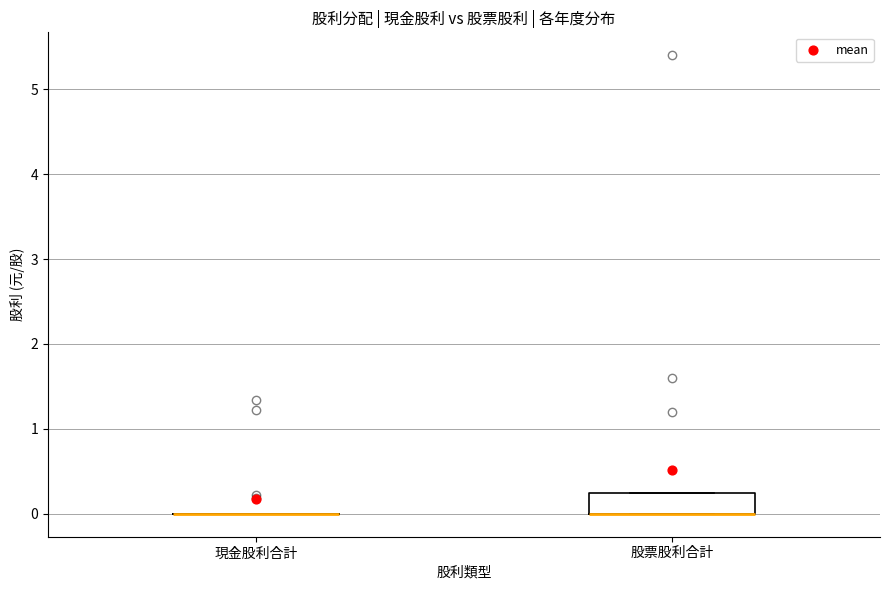

Comparing the boxes themselves (not the whiskers), which one is the tallest?

股票股利合計